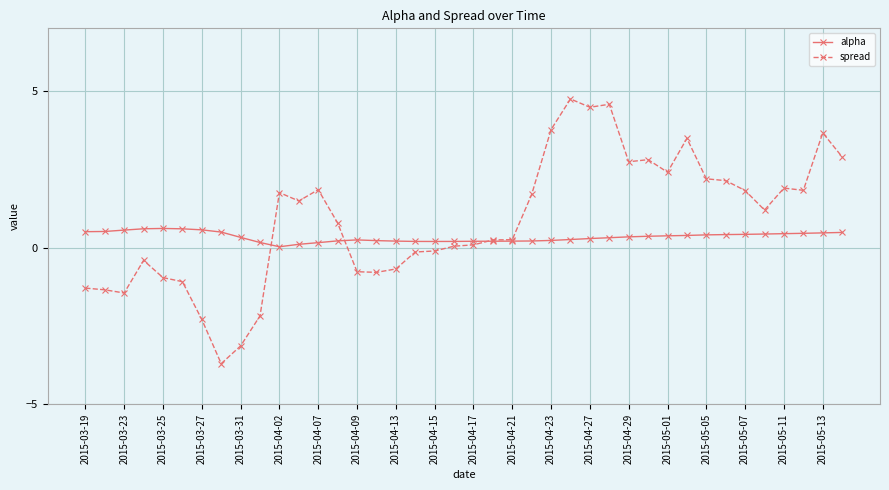

True or false: alpha and spread cross at least once.

True